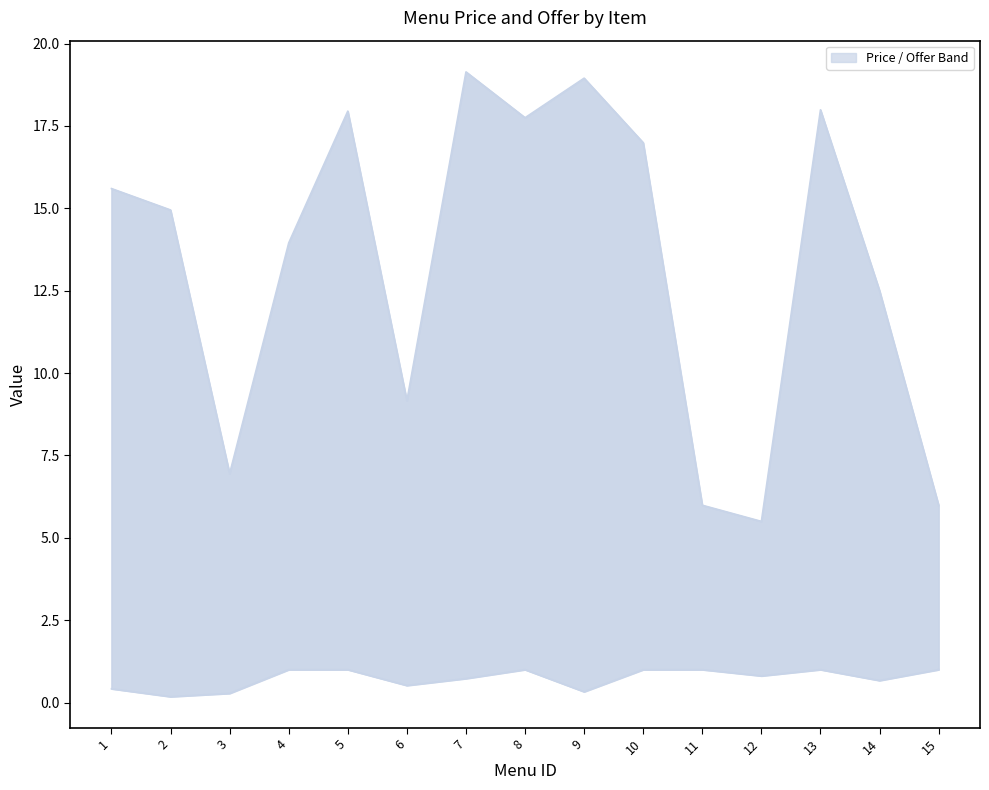

True or false: Offer line and Price line intersect in this chart.

False